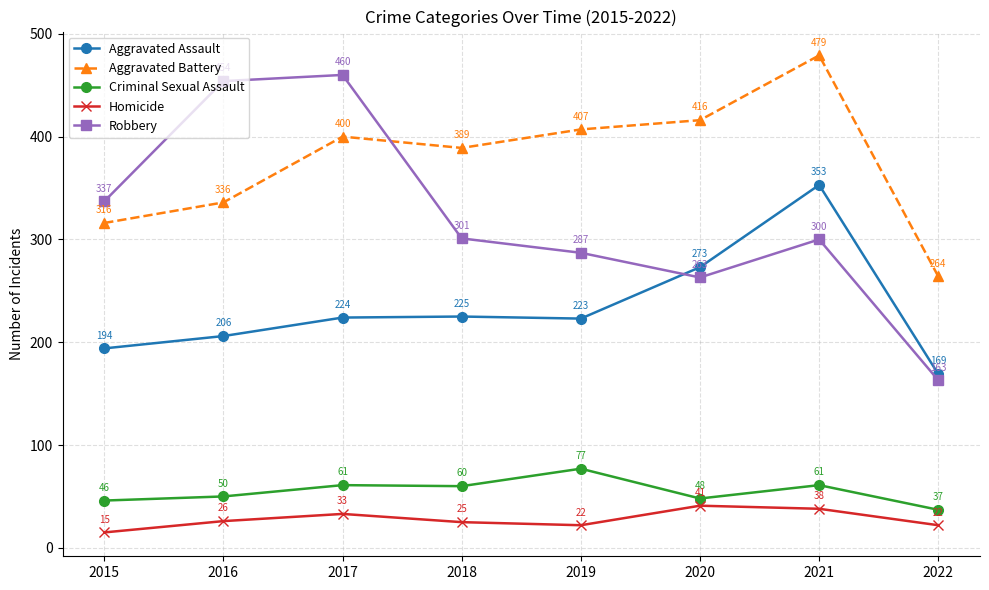

Which category has the lowest value in the Aggravated Assault series?

2022